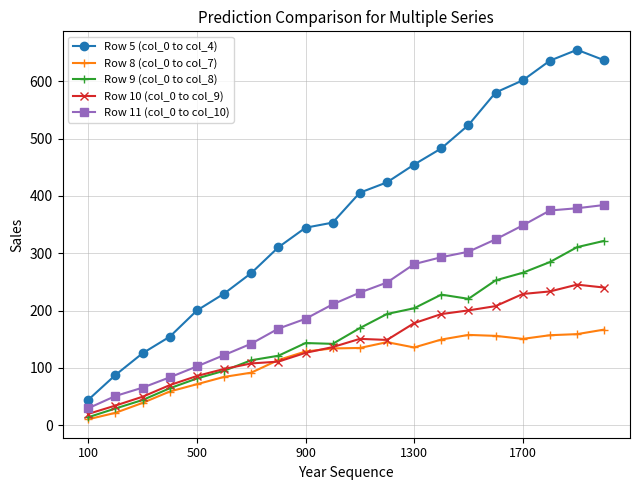

True or false: Row 9 (col_0 to col_8) has more than 2 points higher than both neighbors.

False